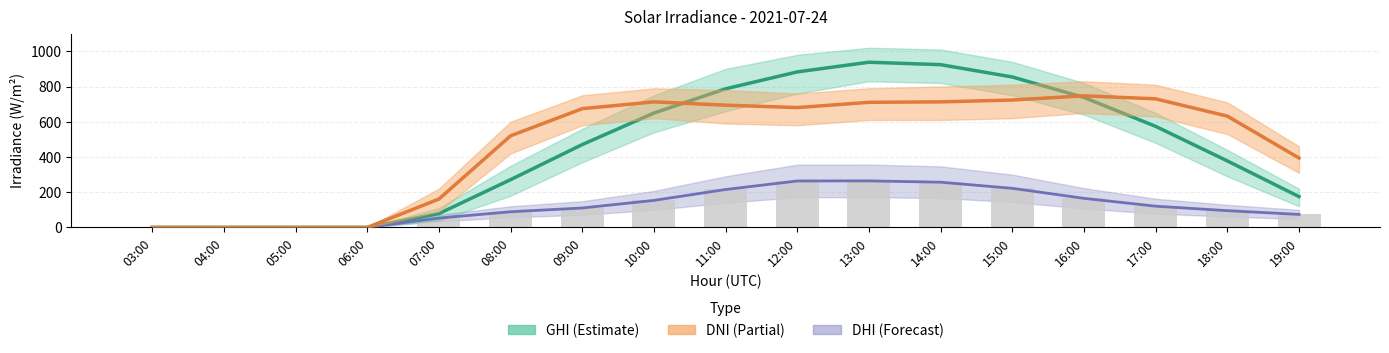

What is the label of the 8th bar from the left?

10:00